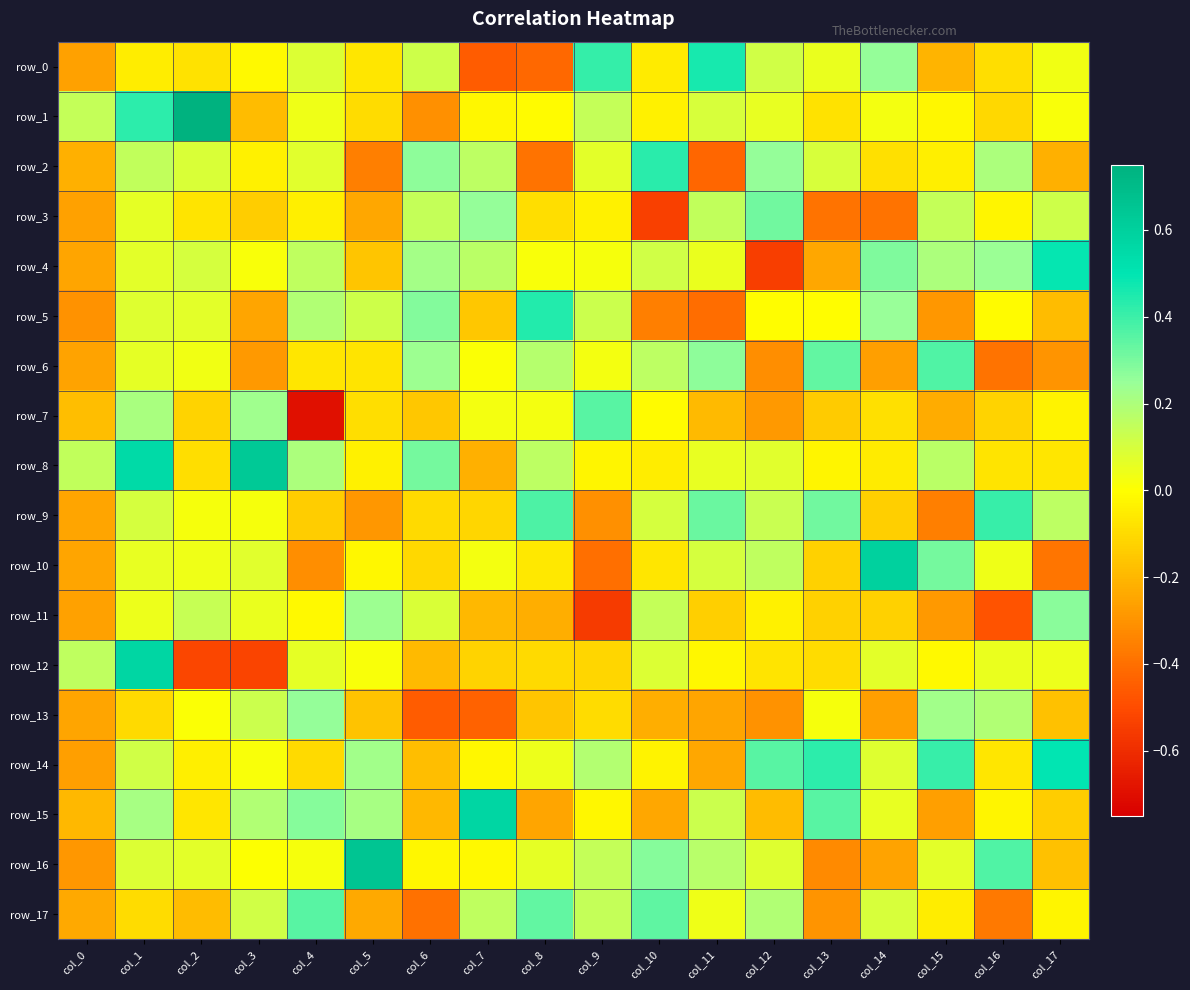

Reading left to right, what are all the values shown in this chart?

row_0: -0.3	-0.1	-0.1	-0.0	0.1	-0.1	0.1	-0.5	-0.4	0.4	-0.1	0.5	0.1	0.1	0.3	-0.2	-0.1	0.0
row_1: 0.1	0.4	0.8	-0.2	0.0	-0.1	-0.3	-0.0	-0.0	0.1	-0.0	0.1	0.1	-0.1	0.0	-0.0	-0.1	0.0
row_2: -0.2	0.2	0.1	-0.0	0.1	-0.4	0.3	0.2	-0.4	0.1	0.4	-0.4	0.3	0.1	-0.1	-0.0	0.2	-0.2
row_3: -0.3	0.1	-0.1	-0.1	-0.0	-0.2	0.1	0.3	-0.1	-0.0	-0.5	0.2	0.3	-0.4	-0.4	0.1	-0.0	0.1
row_4: -0.3	0.1	0.1	0.0	0.2	-0.2	0.2	0.2	0.0	0.0	0.1	0.0	-0.5	-0.2	0.3	0.2	0.2	0.5
row_5: -0.3	0.1	0.1	-0.3	0.2	0.1	0.3	-0.2	0.4	0.1	-0.4	-0.4	-0.0	-0.0	0.2	-0.3	-0.0	-0.2
row_6: -0.3	0.1	0.0	-0.3	-0.1	-0.1	0.2	0.0	0.2	0.0	0.2	0.3	-0.3	0.3	-0.3	0.4	-0.4	-0.3
row_7: -0.2	0.2	-0.1	0.2	-0.7	-0.1	-0.2	0.0	0.0	0.4	-0.0	-0.2	-0.3	-0.1	-0.1	-0.2	-0.1	-0.0
row_8: 0.2	0.6	-0.1	0.6	0.2	-0.0	0.3	-0.2	0.2	-0.0	-0.1	0.1	0.1	-0.0	-0.1	0.2	-0.1	-0.1
row_9: -0.2	0.1	0.0	0.0	-0.1	-0.3	-0.1	-0.1	0.4	-0.3	0.1	0.3	0.1	0.3	-0.1	-0.4	0.4	0.2
row_10: -0.2	0.1	0.0	0.1	-0.3	-0.0	-0.1	0.0	-0.1	-0.4	-0.1	0.1	0.2	-0.1	0.6	0.3	0.0	-0.4
row_11: -0.3	0.0	0.1	0.0	-0.0	0.2	0.1	-0.2	-0.2	-0.6	0.1	-0.1	-0.0	-0.1	-0.1	-0.3	-0.5	0.3
row_12: 0.2	0.6	-0.5	-0.5	0.1	0.0	-0.2	-0.1	-0.1	-0.1	0.1	-0.0	-0.1	-0.1	0.1	-0.0	0.0	0.0
row_13: -0.2	-0.1	0.0	0.1	0.3	-0.2	-0.5	-0.4	-0.2	-0.1	-0.2	-0.2	-0.3	0.0	-0.3	0.2	0.2	-0.2
row_14: -0.3	0.1	-0.0	0.0	-0.1	0.2	-0.2	-0.0	0.0	0.2	-0.0	-0.2	0.4	0.4	0.1	0.4	-0.1	0.5
row_15: -0.2	0.2	-0.1	0.2	0.3	0.2	-0.2	0.6	-0.2	-0.0	-0.2	0.1	-0.2	0.4	0.1	-0.3	-0.0	-0.1
row_16: -0.3	0.1	0.1	0.0	0.0	0.7	-0.0	-0.0	0.1	0.1	0.3	0.2	0.1	-0.3	-0.3	0.1	0.4	-0.2
row_17: -0.2	-0.1	-0.2	0.1	0.4	-0.2	-0.4	0.2	0.3	0.1	0.3	0.0	0.2	-0.3	0.1	-0.0	-0.4	-0.0